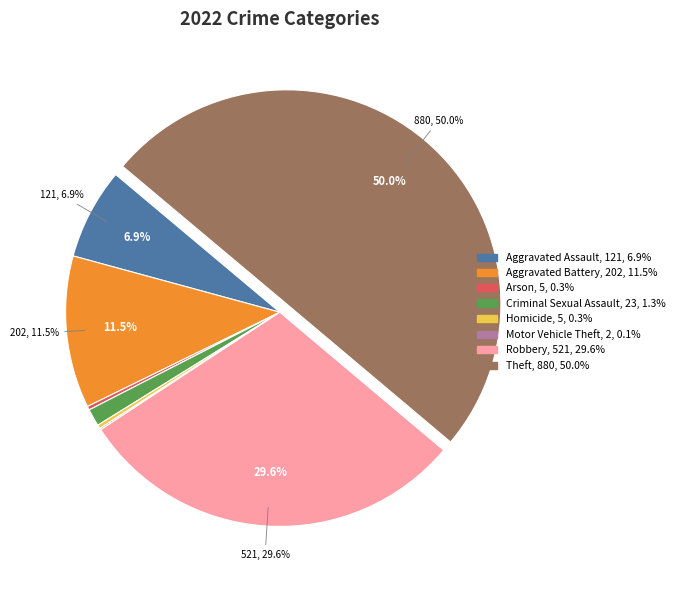

Which slice represents more than half of the pie?

Theft